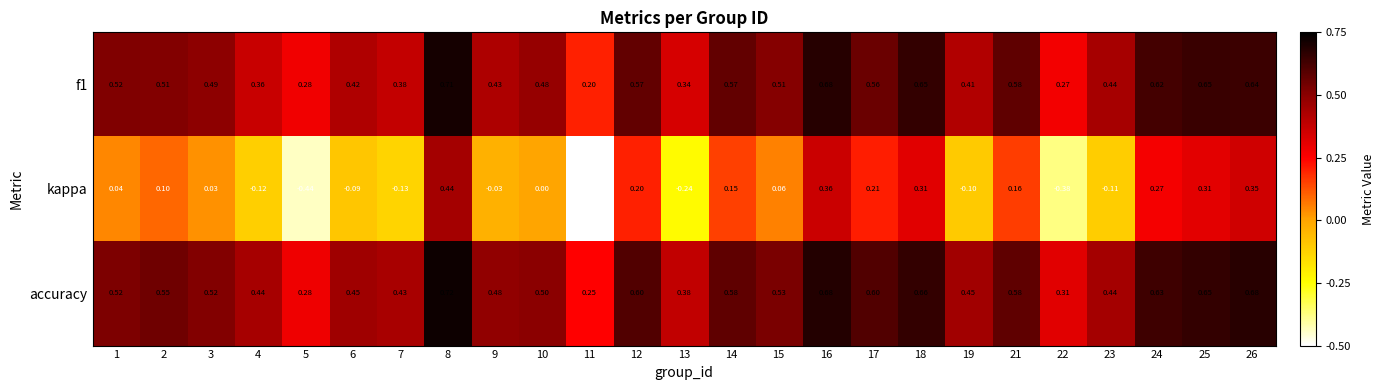

Between 5 and 18, which series saw the biggest shift?

kappa